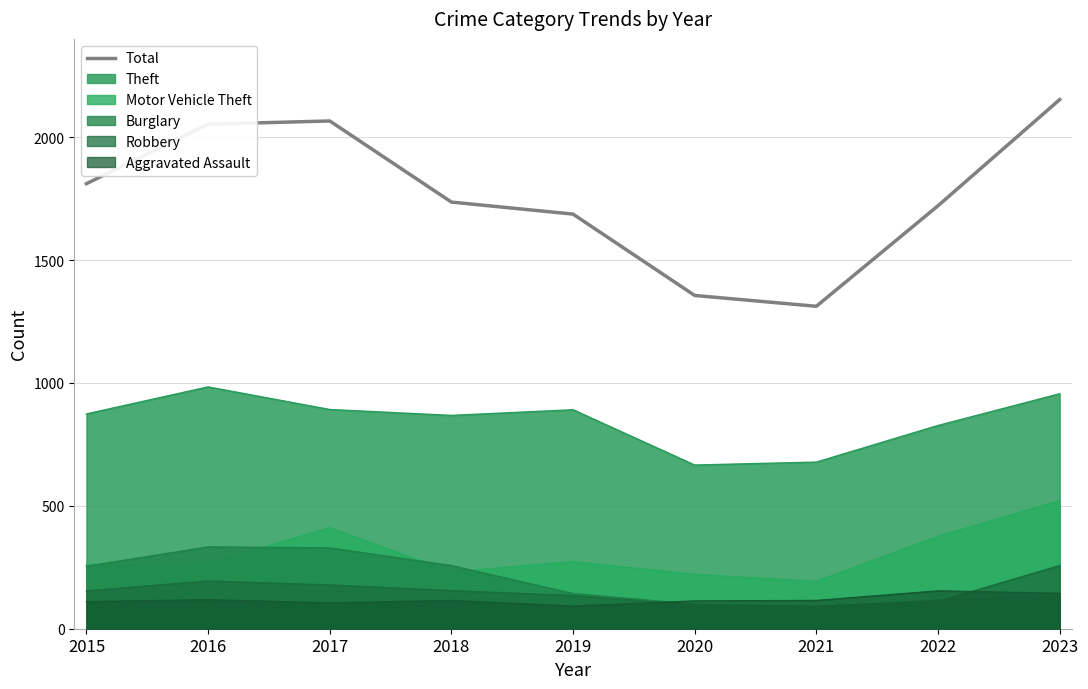

True or false: the data shows 1687 at 2019.

True